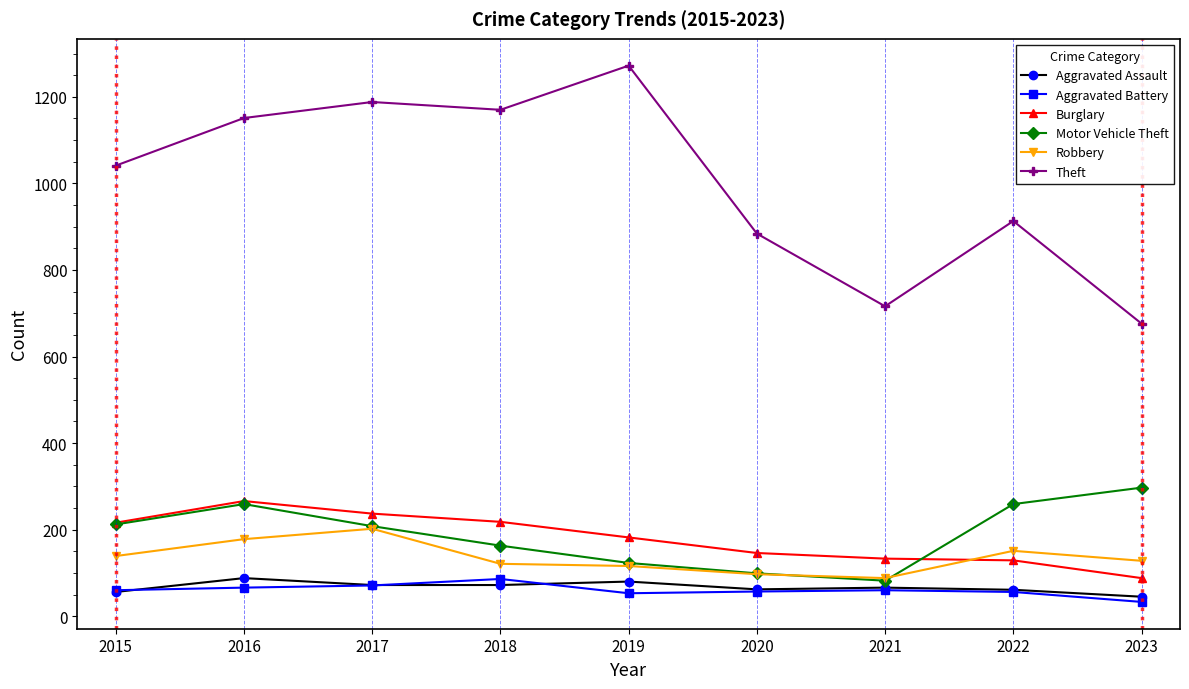

At which label does Motor Vehicle Theft reach its peak?

2023